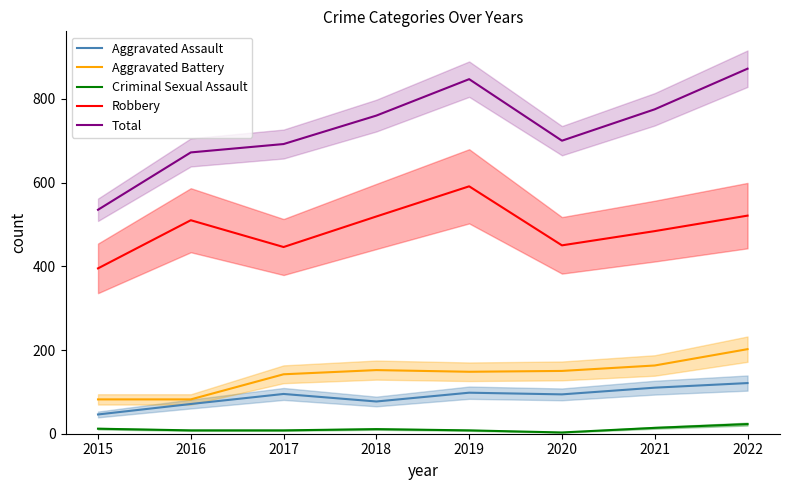

What is the average value of the Criminal Sexual Assault series?

11